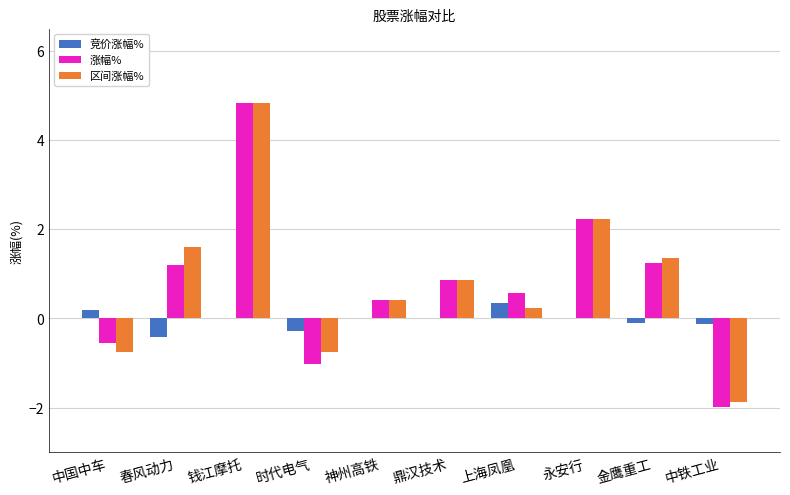

At which label is 区间涨幅% closest to 1?

鼎汉技术